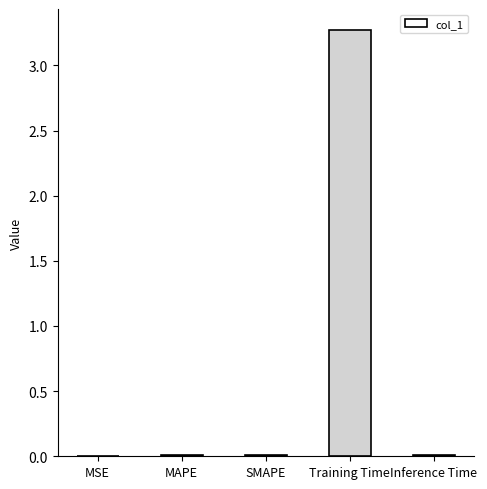

Which category has the highest value across all series?

Training Time